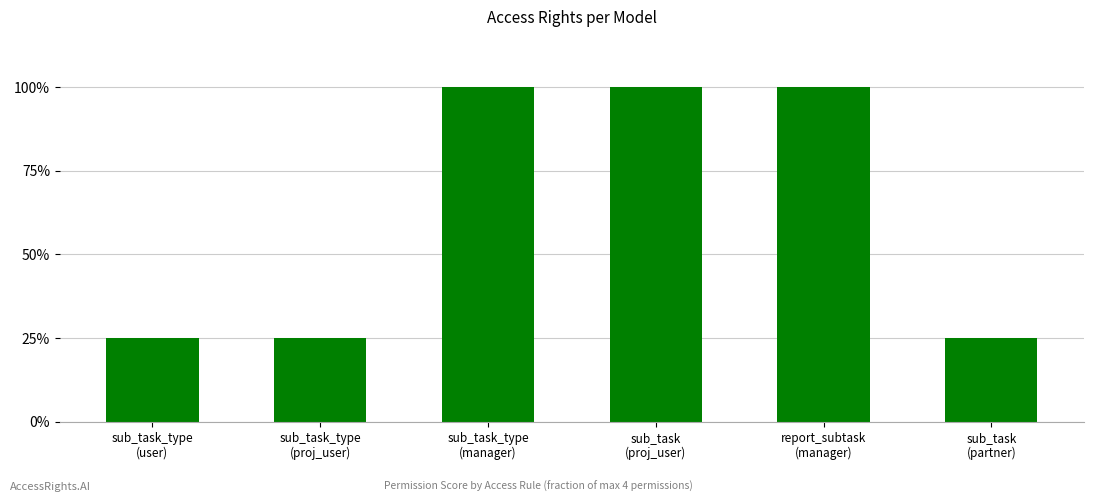

What is the greatest value displayed?

1.0